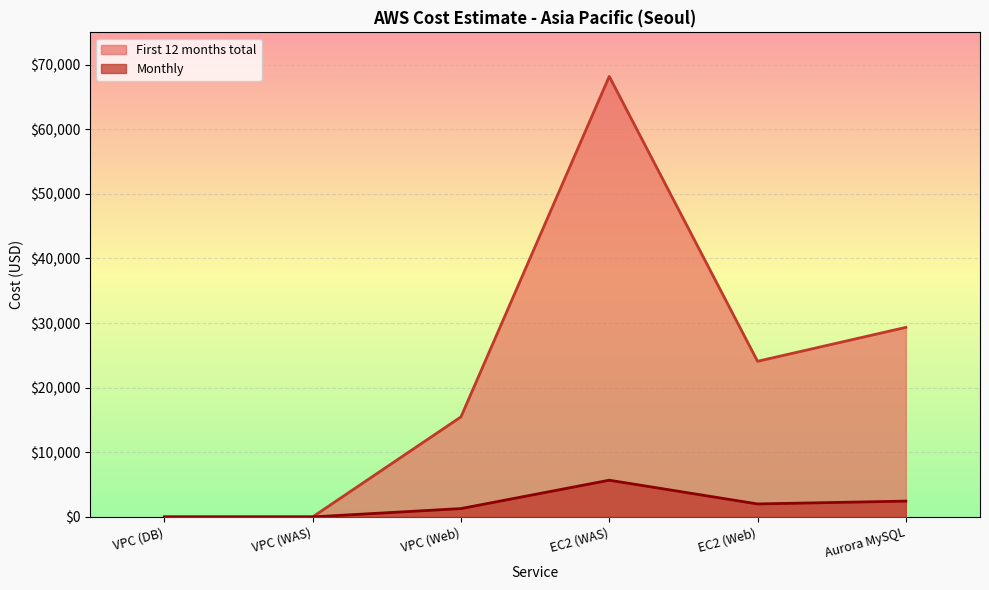

What position from the right is VPC (DB)?

6